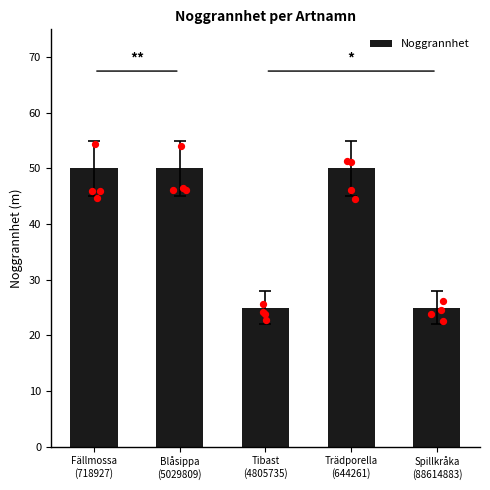

Which has a higher value, Blåsippa
(5029809) or Fällmossa
(718927)?

Blåsippa
(5029809)